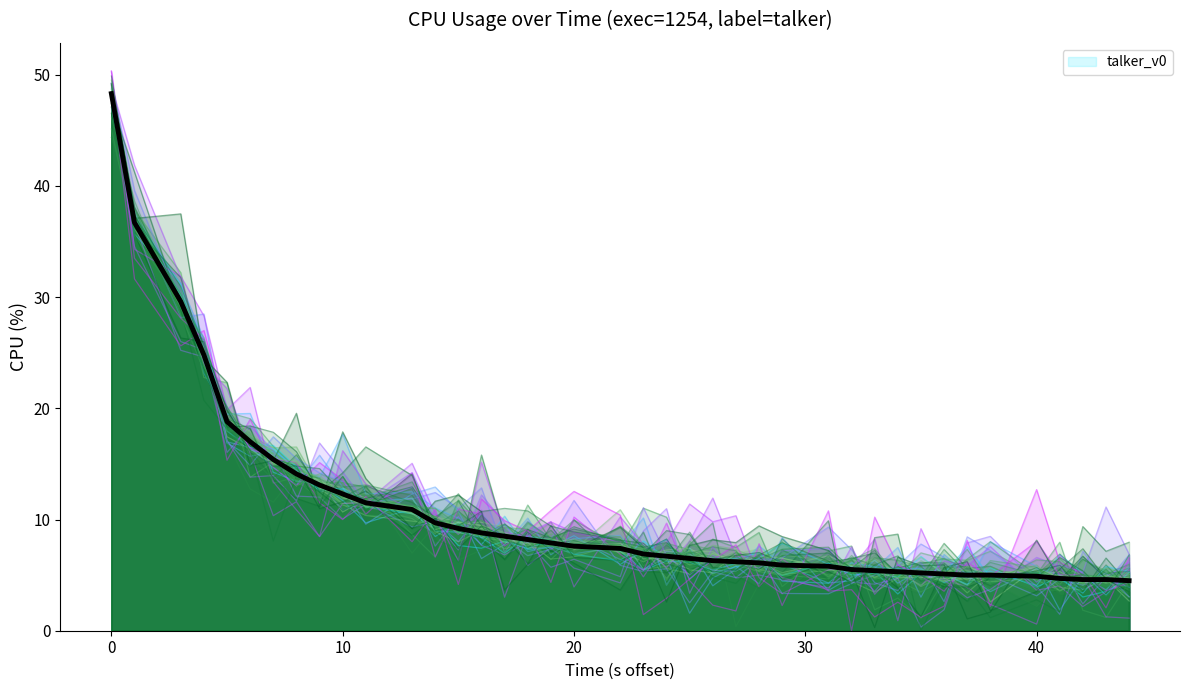

What is the value of the 4th point from the left?

24.8